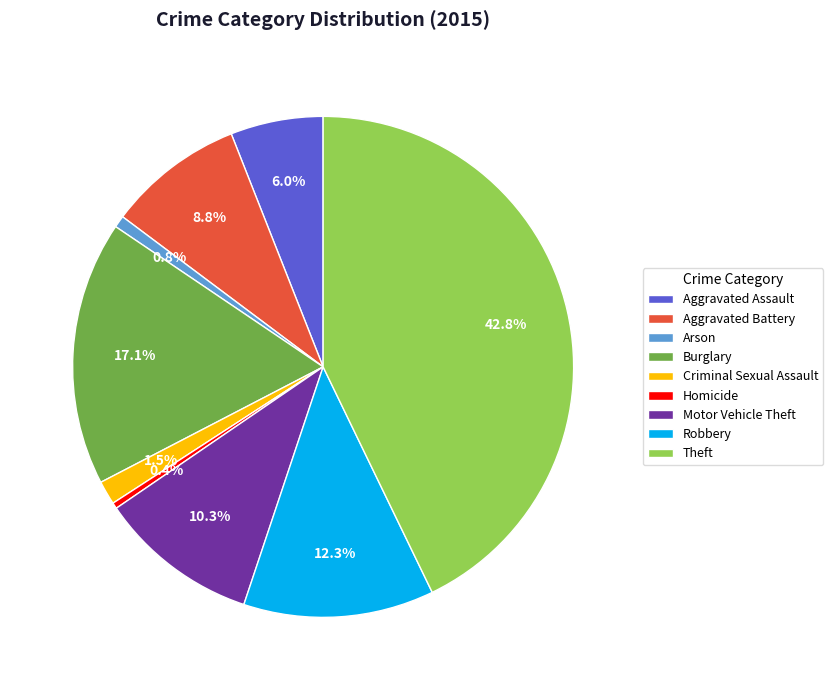

The Theft slice represents 43% of the pie. True or false?

True